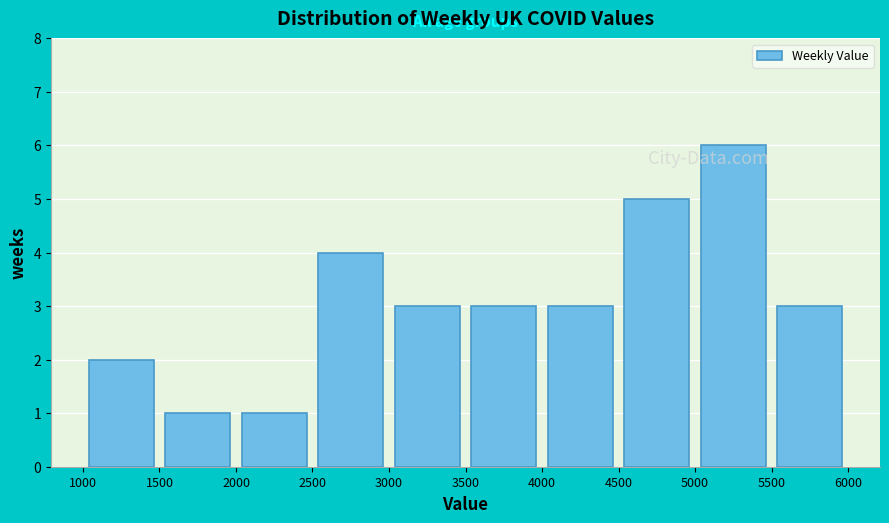

Over which range of the x-axis is the bar tallest?

5000 to 5500